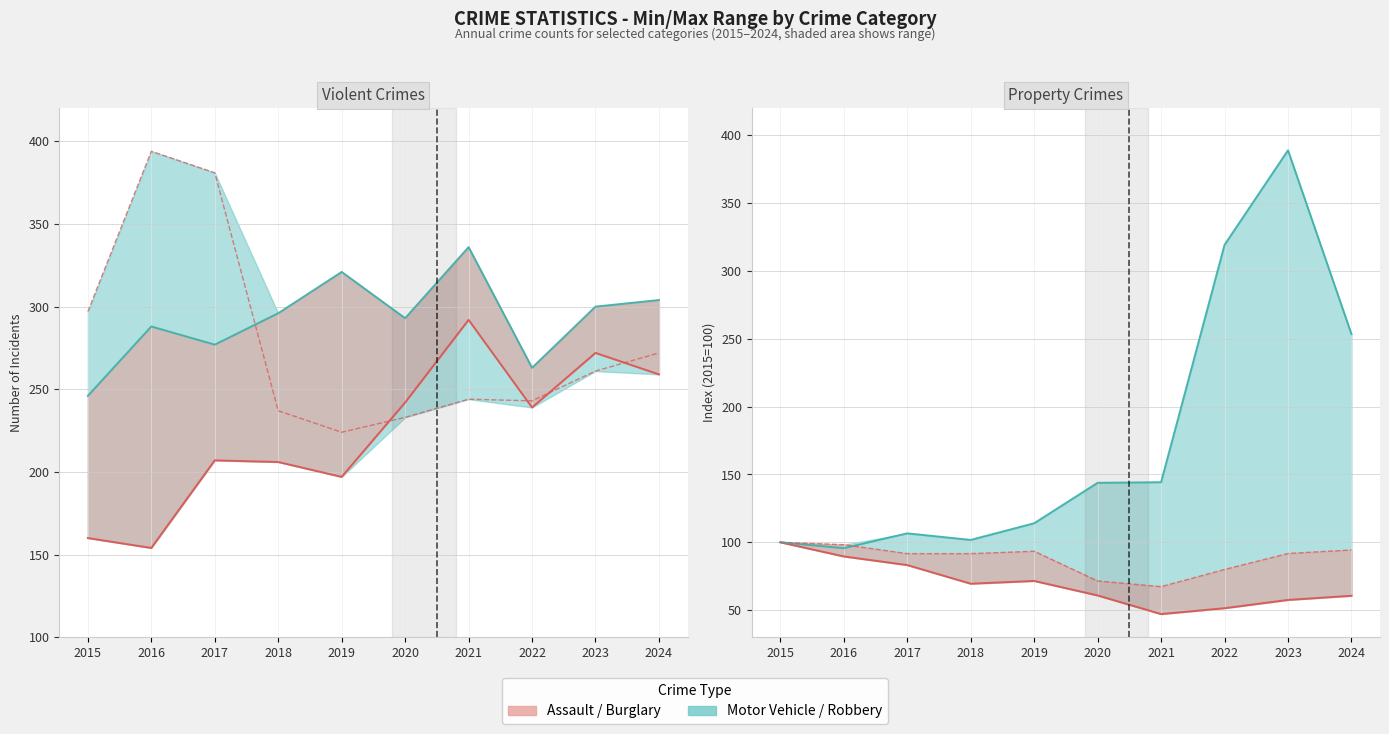

What is the difference between the second highest and second lowest values in the Aggravated Assault series?

112.0